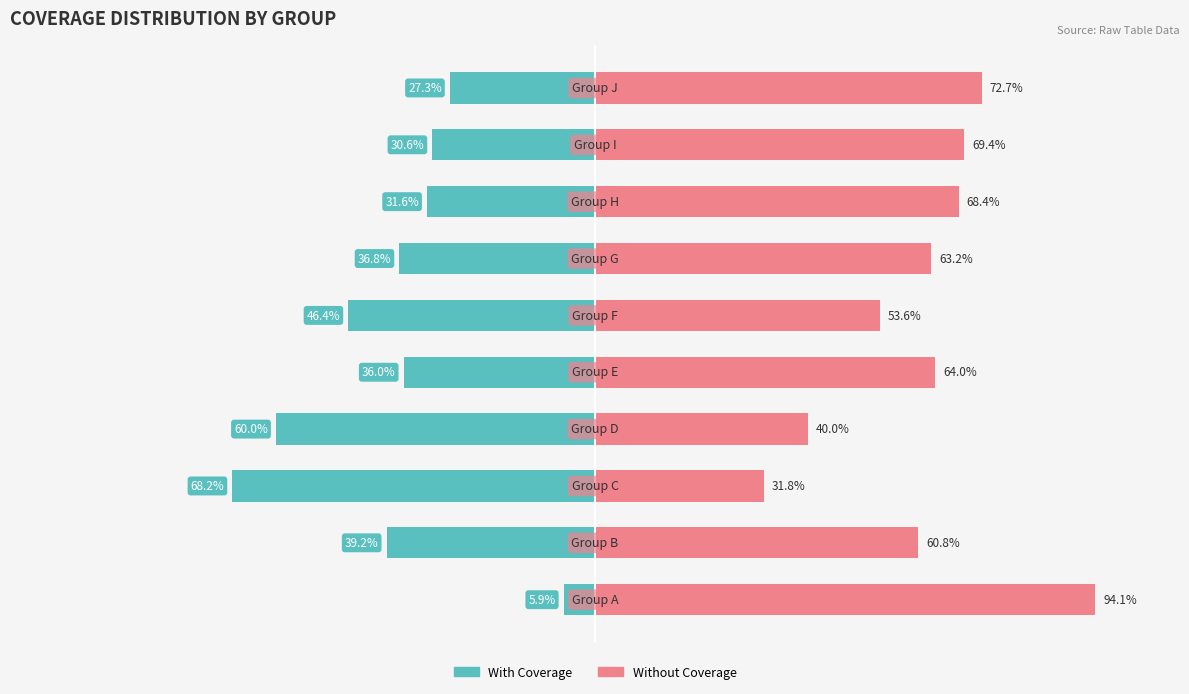

How many series are shown in this chart?

2